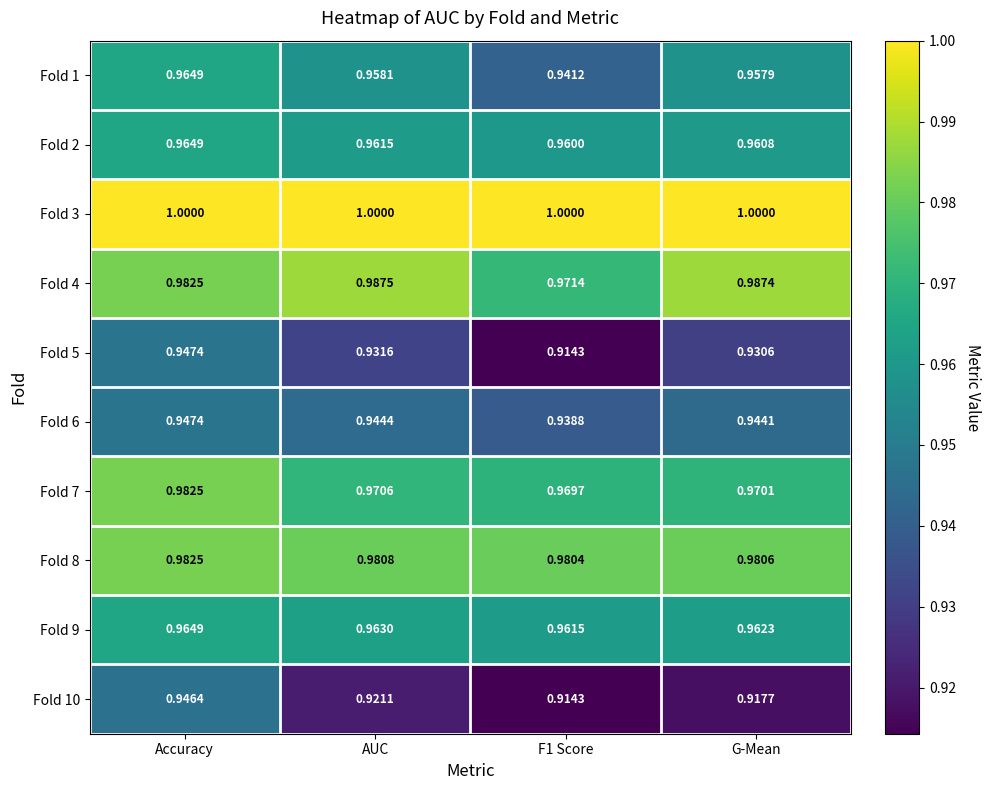

Which series has the largest total across all categories?

Fold 3